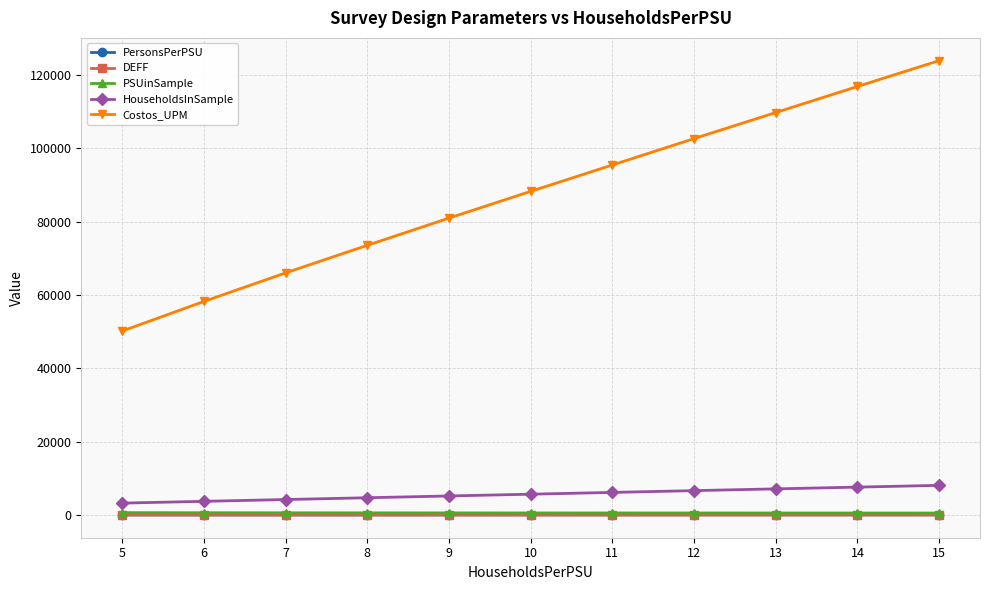

What is the value of the DEFF point at the 9th from the left?

7.7